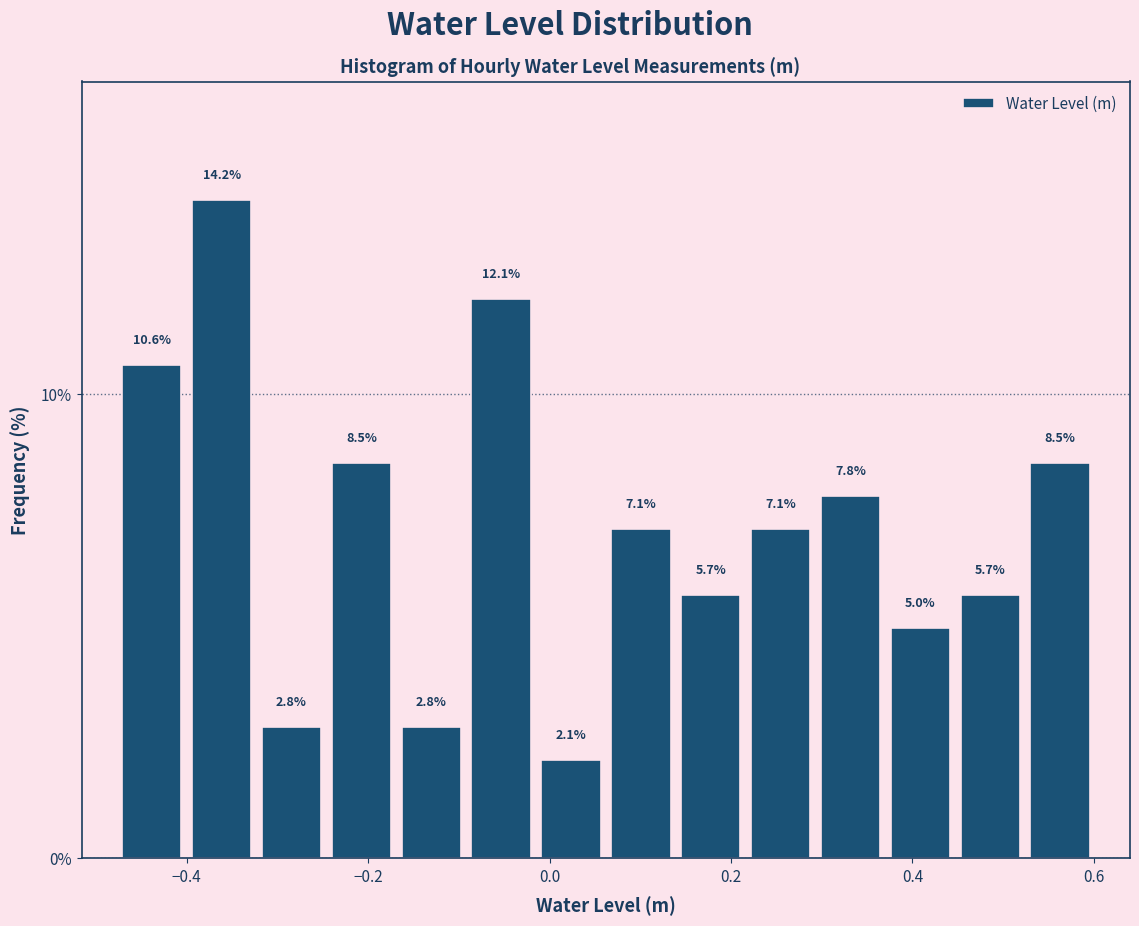

Read against the x-axis, roughly where is the centre of the tallest bar?

-0.36